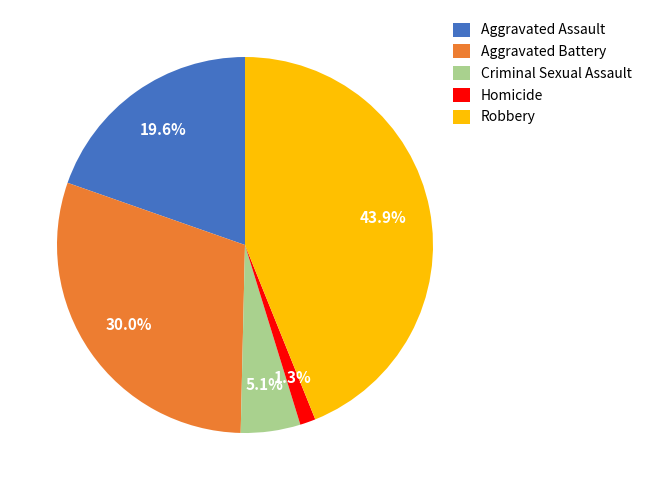

How many segments does this pie chart have?

5